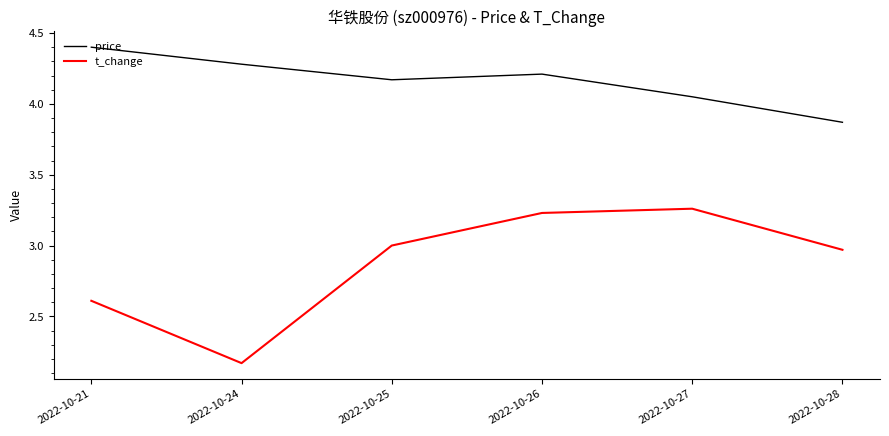

What is the difference between the second highest and second lowest values in the t_change series?

0.6